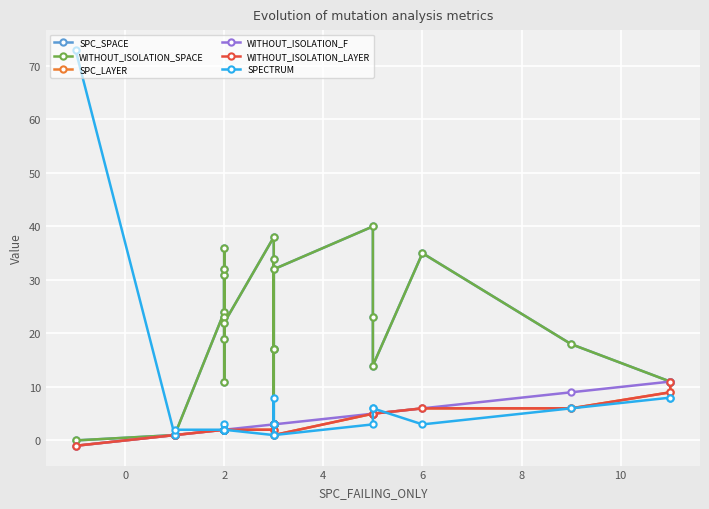

Which series has the largest total across all categories?

SPC_SPACE